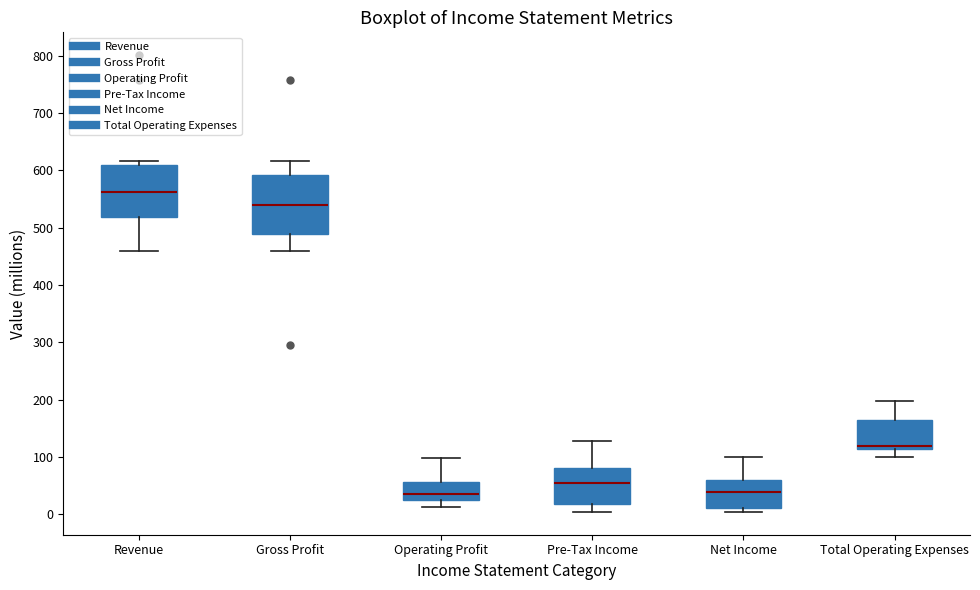

Reading left to right, read every box against the y-axis: the position of its median line, the range the box covers, and the ends of its whiskers. The values are not printed on the chart, so give them approximately, as read against the axis.

Revenue: median 560, box 520 to 610, whiskers 460 to 620
Gross Profit: median 540, box 490 to 590, whiskers 460 to 620
Operating Profit: median 40, box 30 to 60, whiskers 10 to 100
Pre-Tax Income: median 60, box 20 to 80, whiskers 0 to 130
Net Income: median 40, box 10 to 60, whiskers 0 to 100
Total Operating Expenses: median 120, box 110 to 160, whiskers 100 to 200